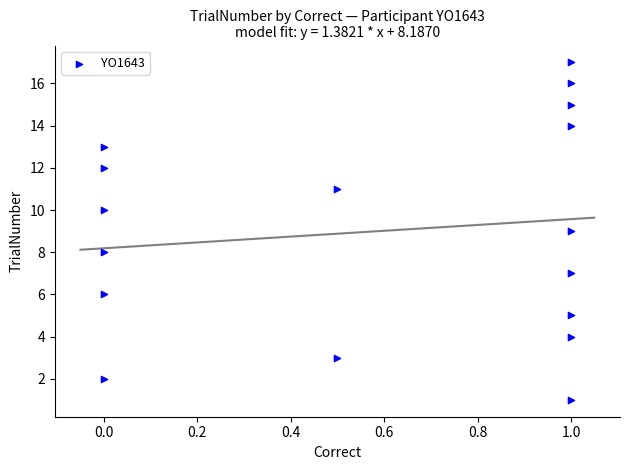

What is the range of Y values (max minus min)?

16